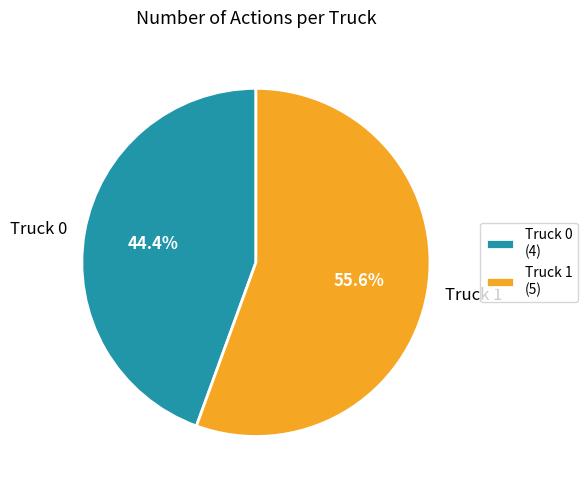

Which category accounts for the majority?

Truck 1